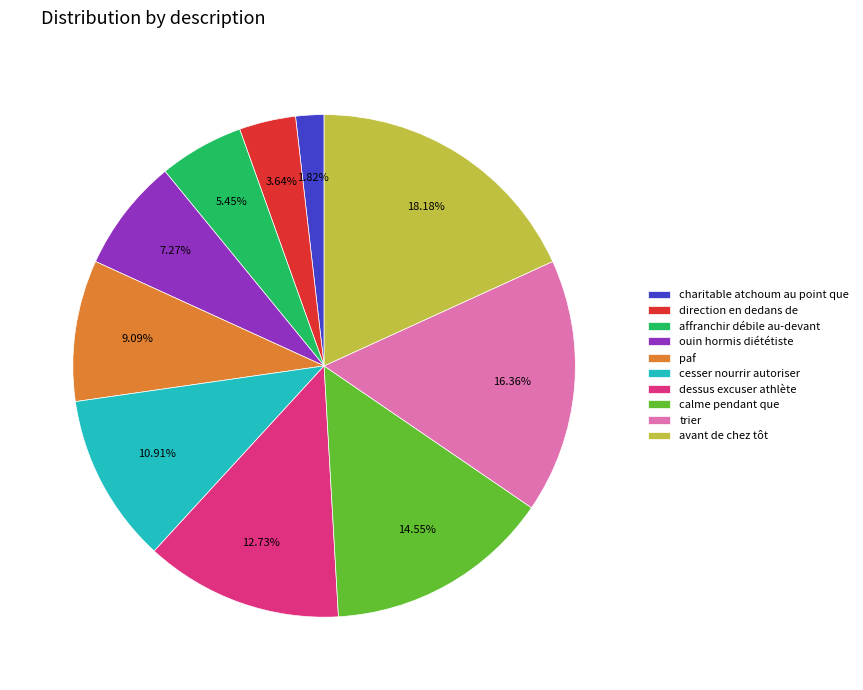

How many segments does this pie chart have?

10